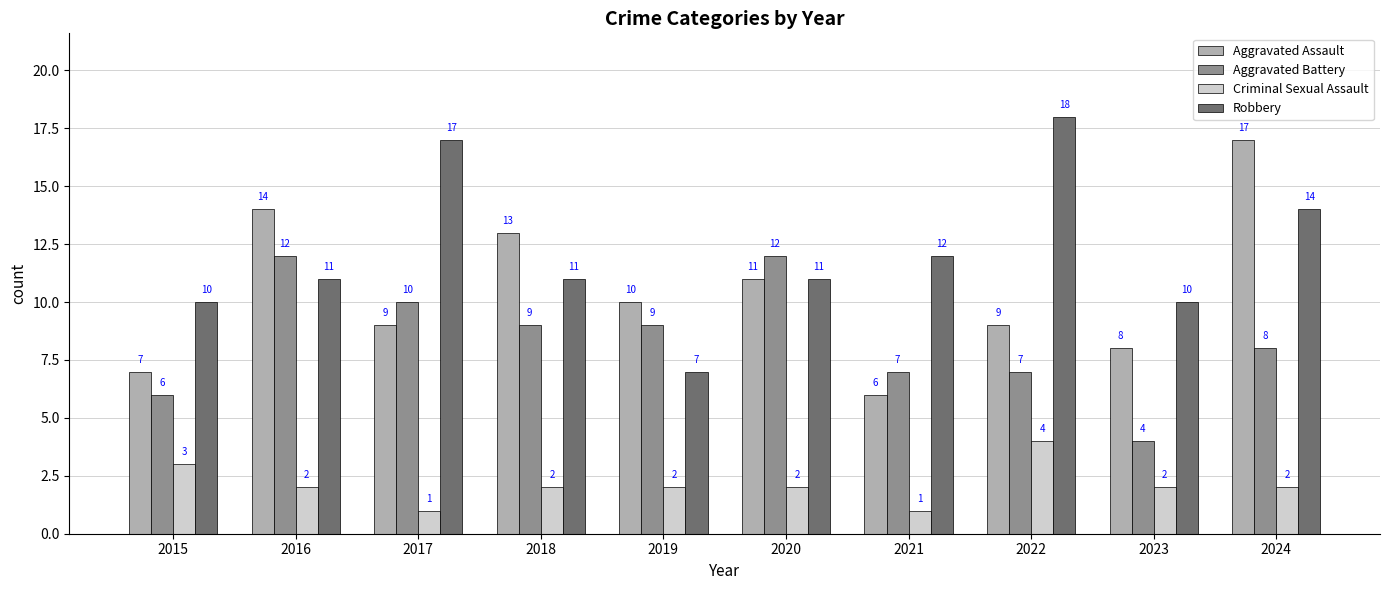

How many Aggravated Battery values are between 7 and 10?

6